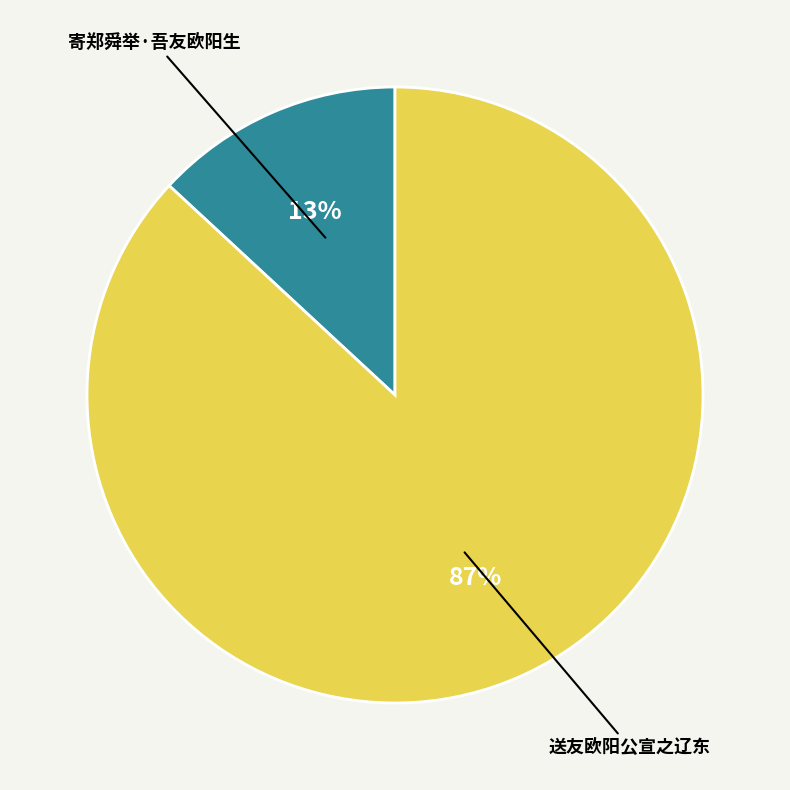

Is there a majority slice in this chart?

Yes